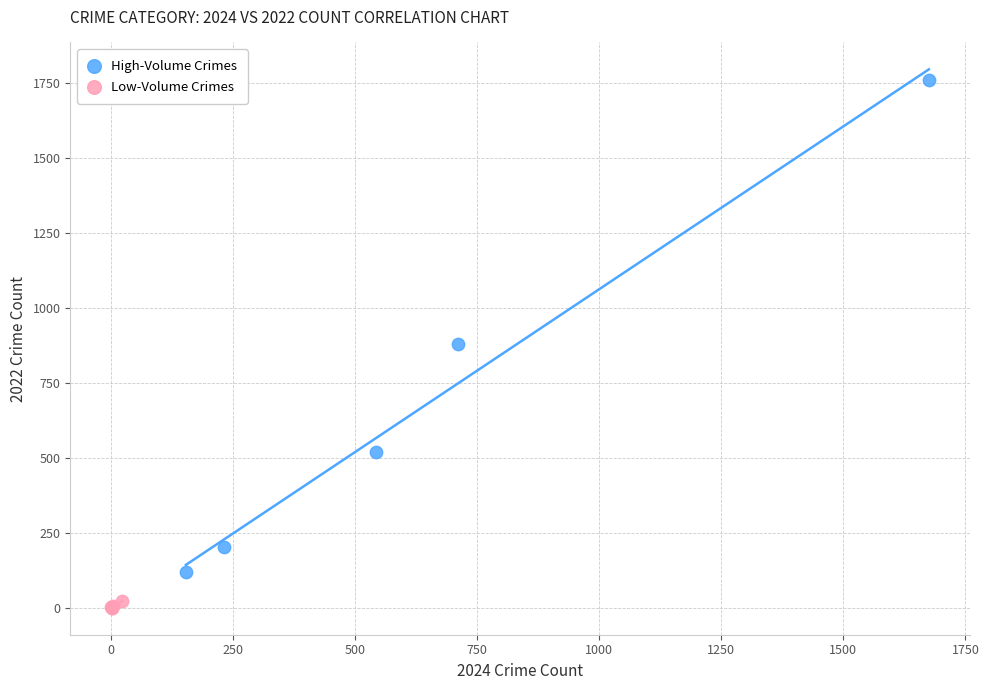

Which series contains the highest Y value?

High-Volume Crimes